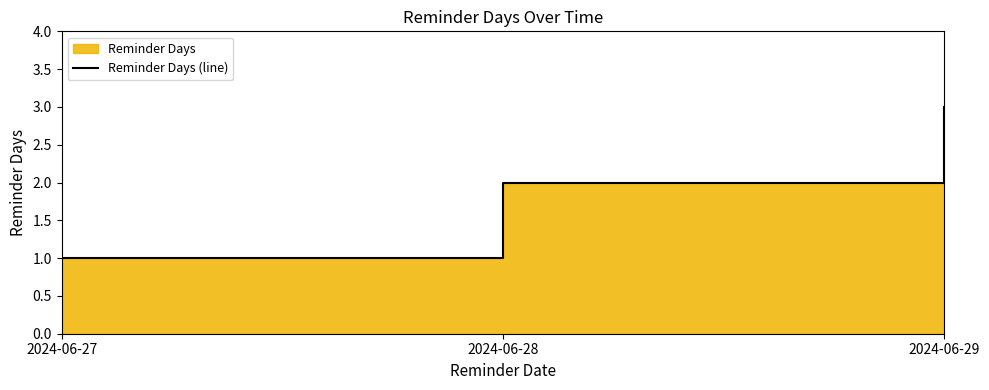

Count the number of categories in the chart.

3